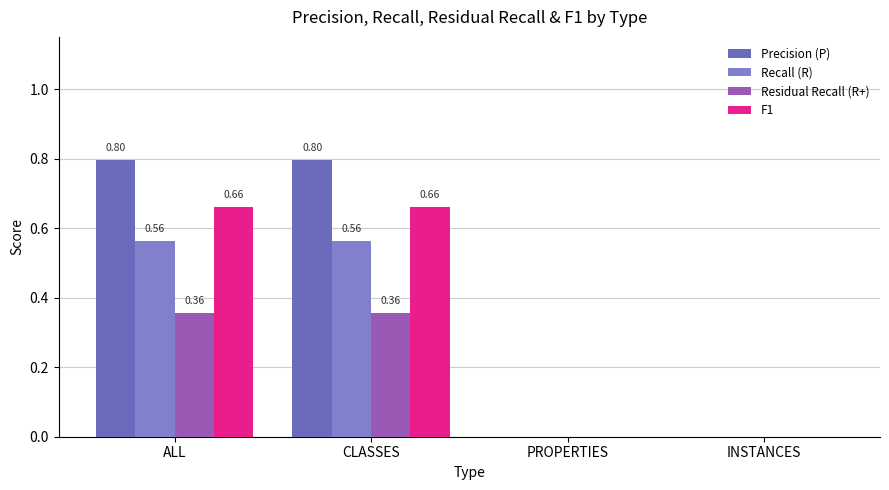

What is the difference between the maximum and minimum values in the Precision (P) series?

0.8